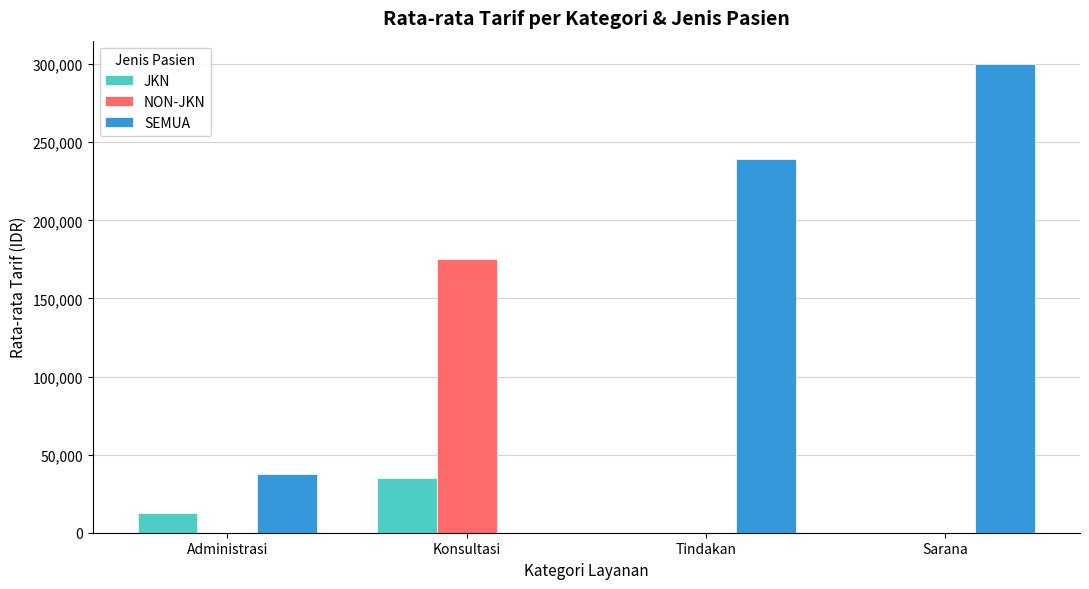

Reading right to left, extract all data points from this chart.

JKN: 0	0	35000	12500
NON-JKN: 0	0	175000	0
SEMUA: 300000	239310	0	37500